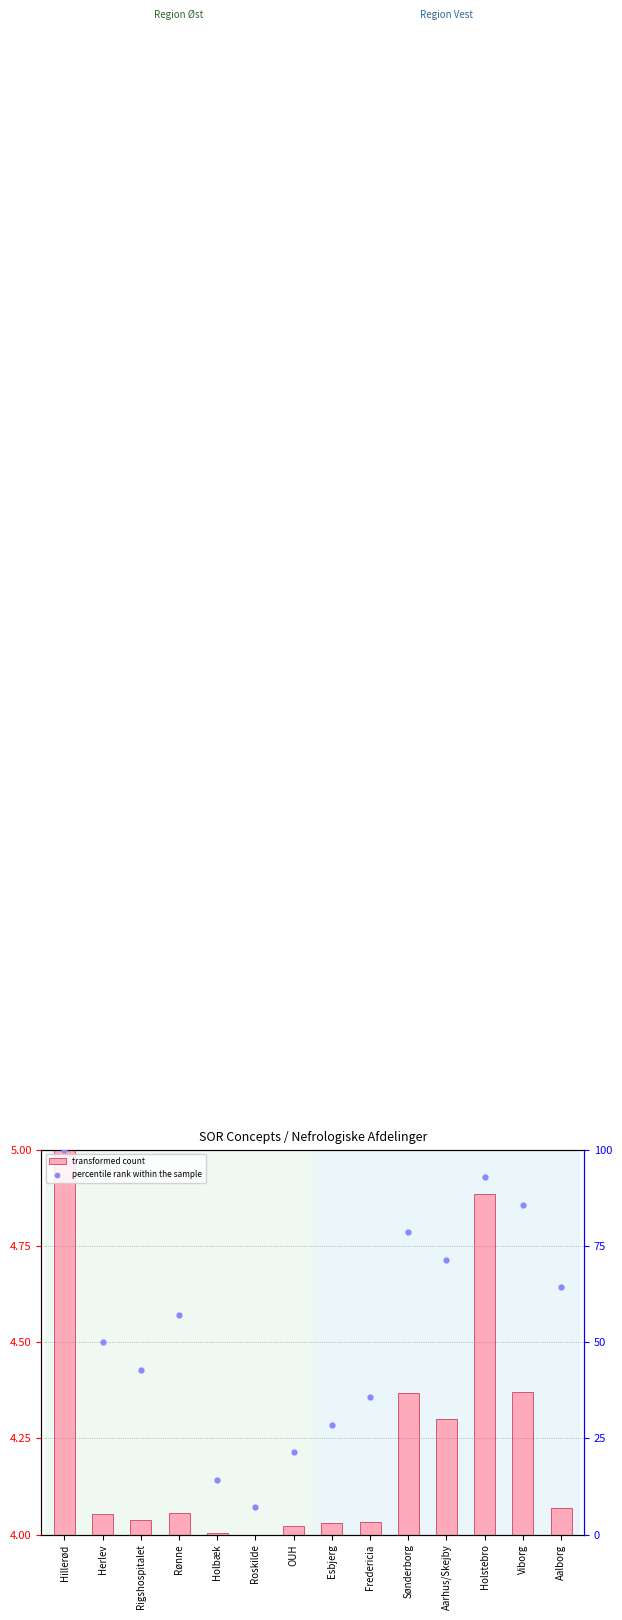

Which series has the largest total across all categories?

percentile rank within the sample